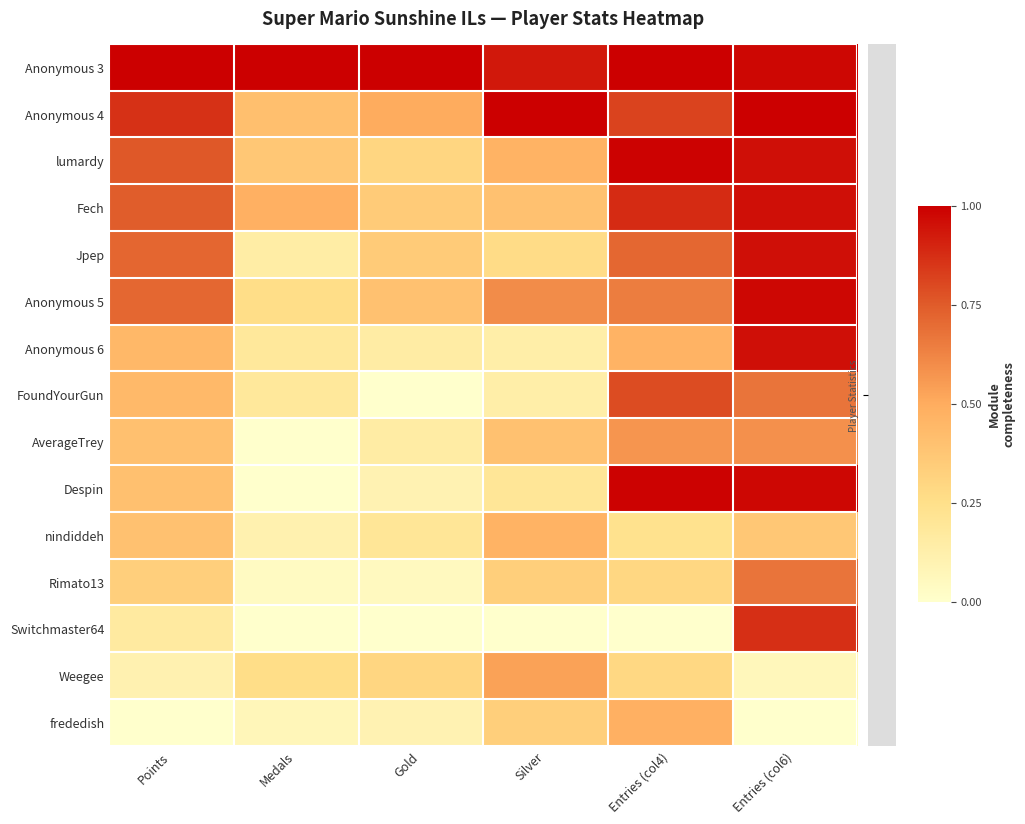

What is the spread (max minus min) of values at Silver?

1.0